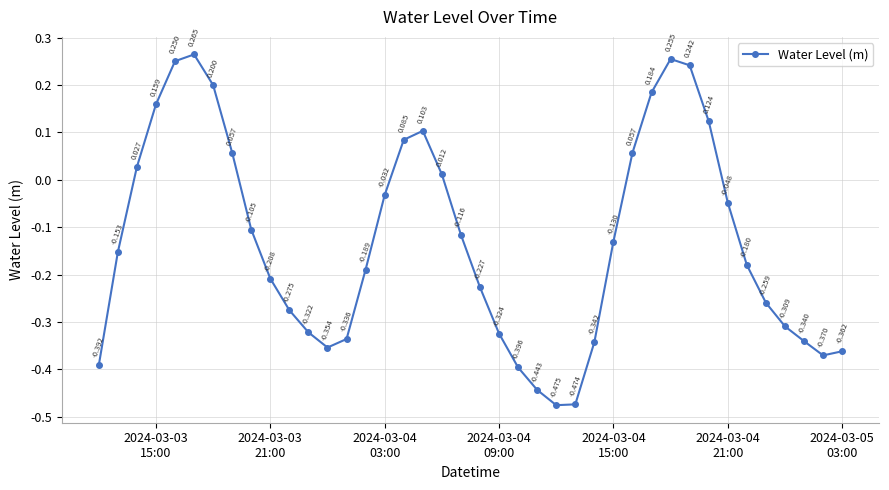

True or false: there are more than 2 points higher than both neighbors.

True